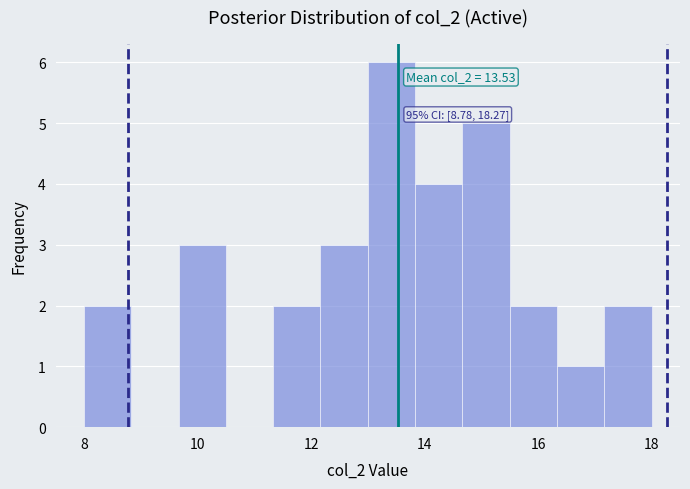

Over which range of the x-axis is the bar tallest?

13.0 to 13.8